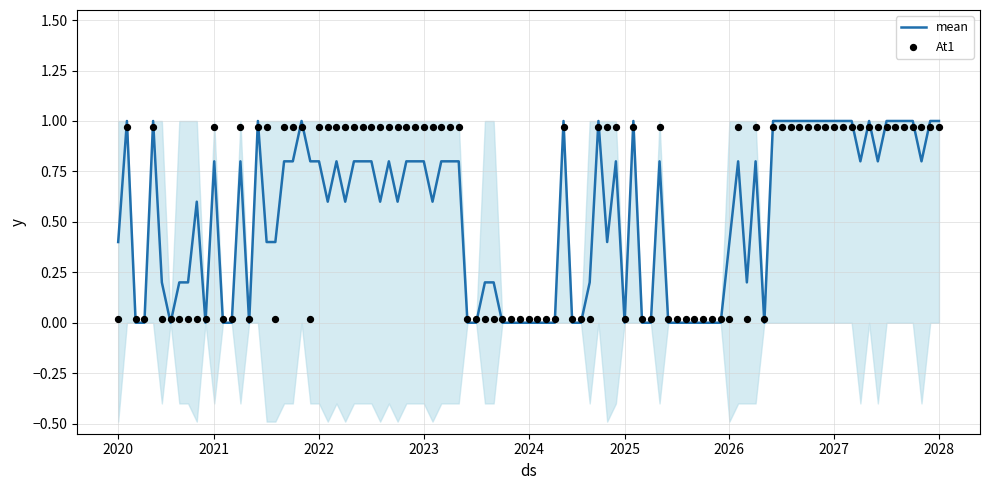

Is it true that mean equals 0.4 at 2026?

True